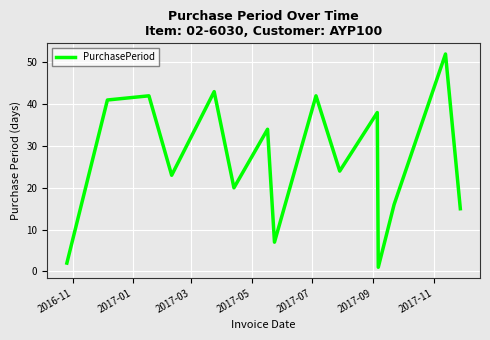

What is the maximum value shown in the chart?

52